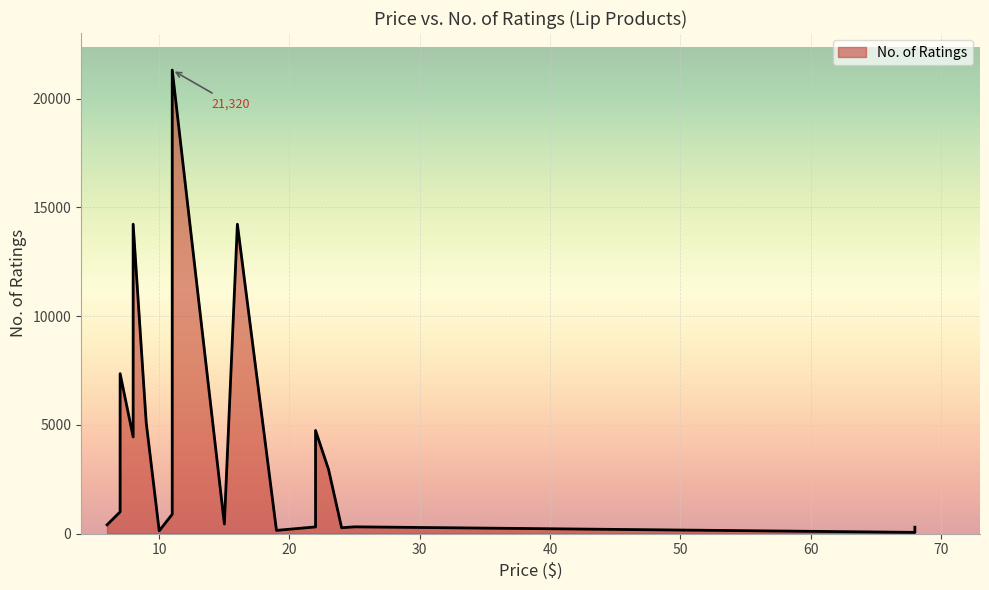

Which has a higher value, 8 or 25?

8